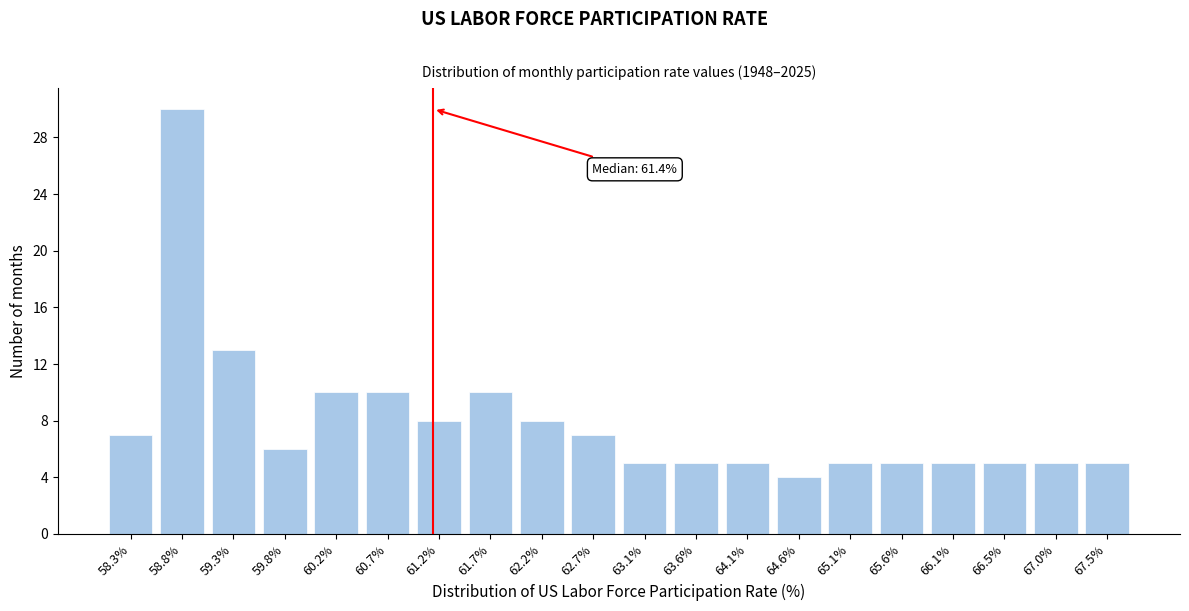

Reading right to left, extract all data points from this chart.

67.5%=5	67.0%=5	66.5%=5	66.1%=5	65.6%=5	65.1%=5	64.6%=4	64.1%=5	63.6%=5	63.1%=5	62.7%=7	62.2%=8	61.7%=10	61.2%=8	60.7%=10	60.2%=10	59.8%=6	59.3%=13	58.8%=30	58.3%=7